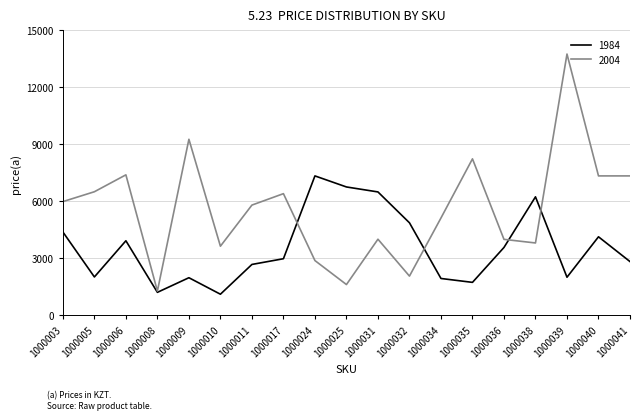

Is it true that 2004 equals 2873 at 1000024?

True